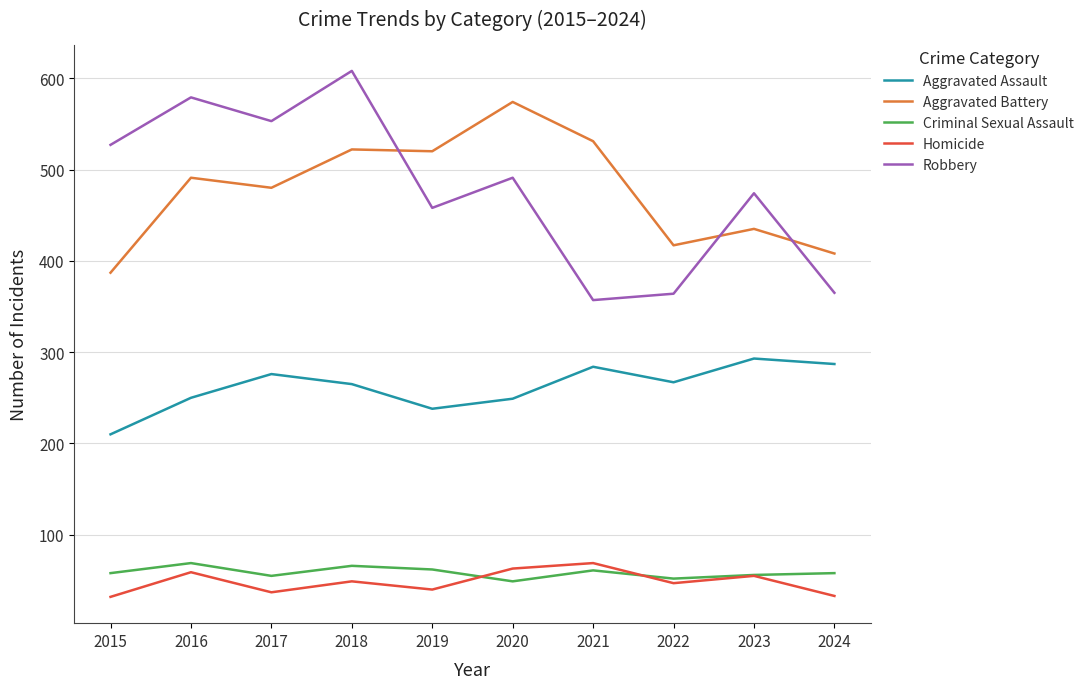

True or false: Robbery and Homicide cross at least once.

False